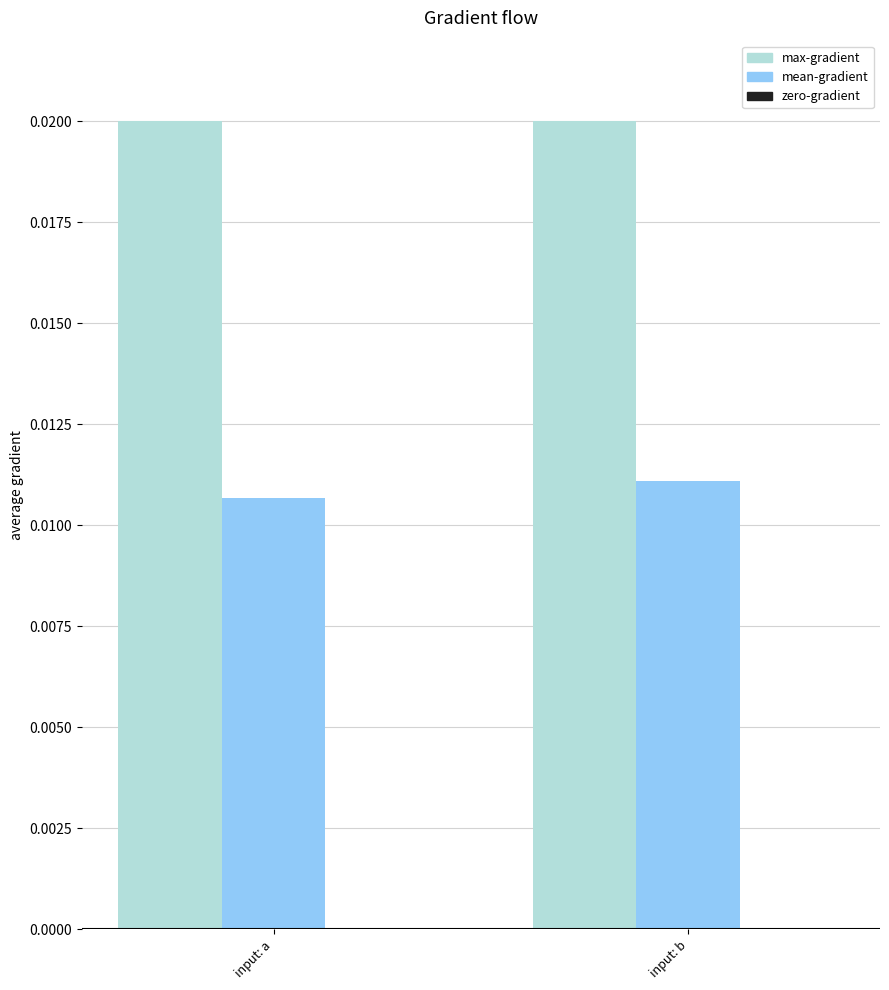

Is the value of mean-gradient at input: b greater than the value of max-gradient at input: b?

No